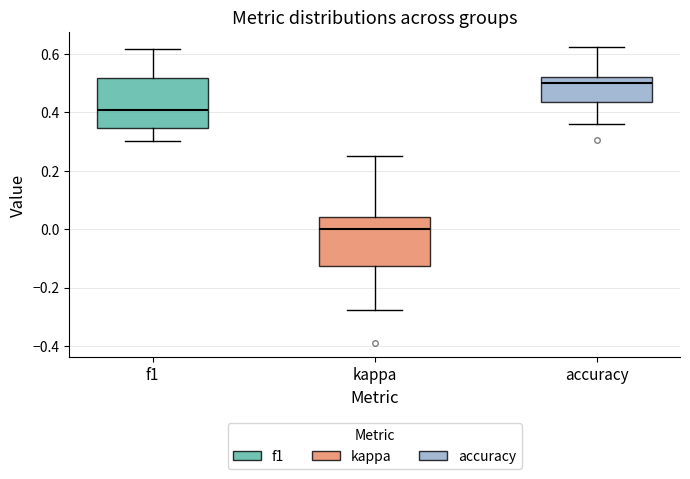

Reading left to right, transcribe this box plot: for each box, give where its median line is, the range the box spans, and where its two whiskers end, as read against the y-axis. The values are not printed on the chart, so give them approximately, as read against the axis.

f1: median 0.40, box 0.34 to 0.52, whiskers 0.30 to 0.62
kappa: median 0.00, box -0.12 to 0.04, whiskers -0.28 to 0.26
accuracy: median 0.50, box 0.44 to 0.52, whiskers 0.36 to 0.62